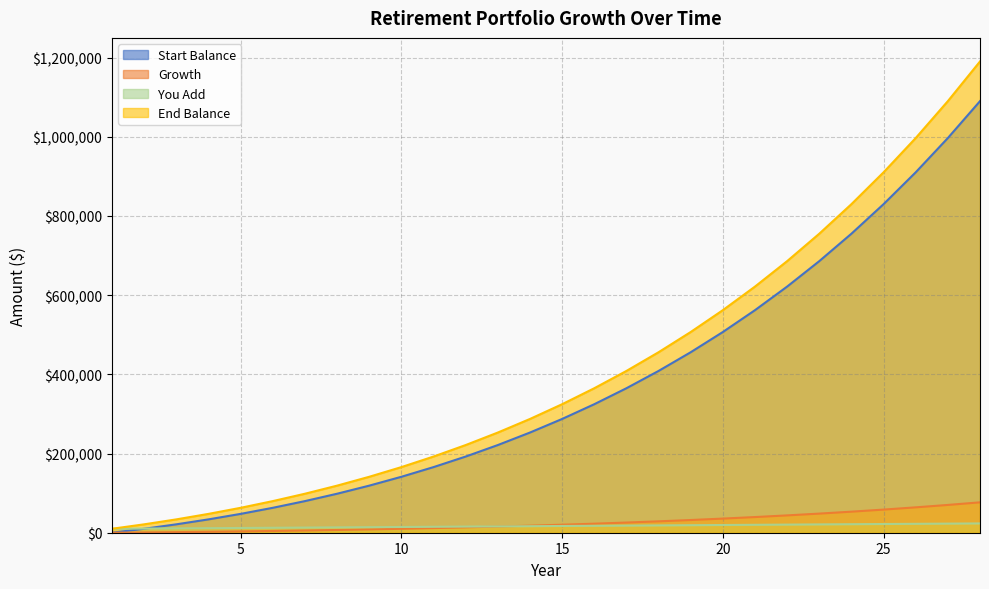

List the labels in order of Start Balance value, largest first.

28, 27, 26, 25, 24, 23, 22, 21, 20, 19, 18, 17, 16, 15, 14, 13, 12, 11, 10, 9, 8, 7, 6, 5, 4, 3, 2, 1